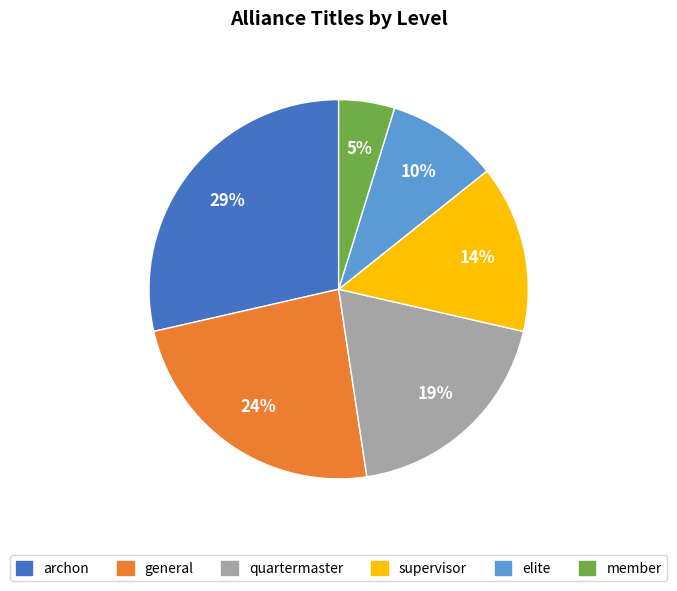

Do member and quartermaster together represent more than half of the pie?

No